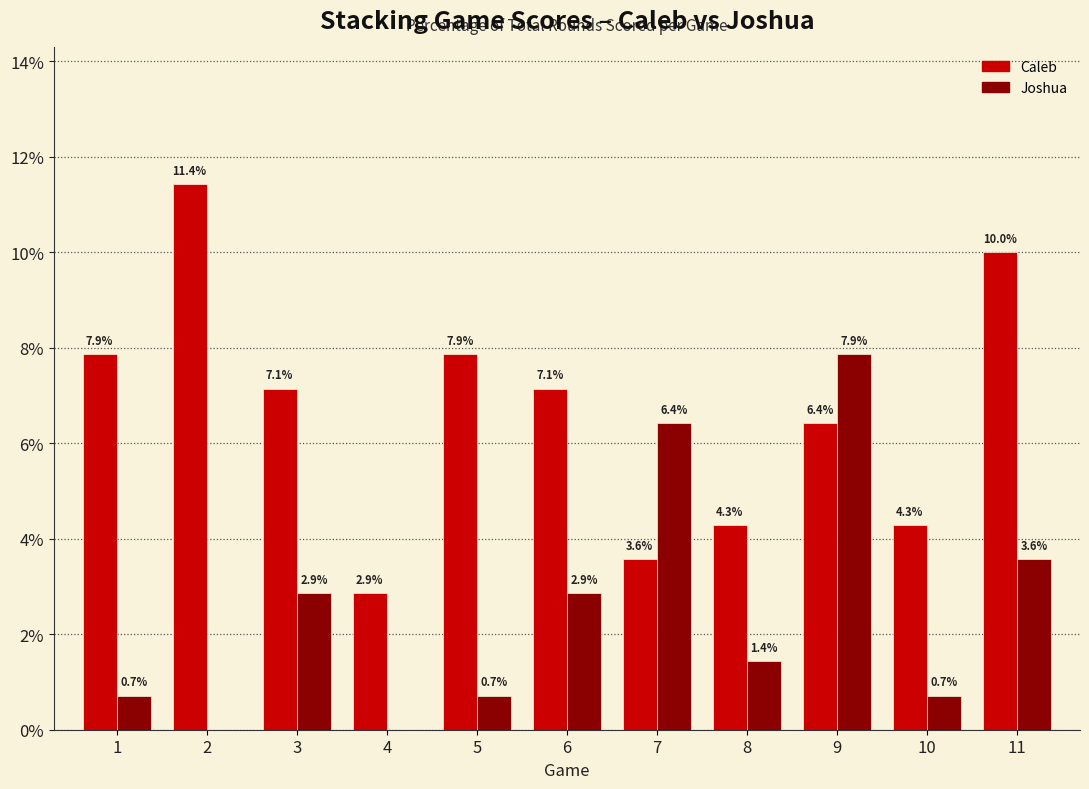

How many groups of bars are there?

11